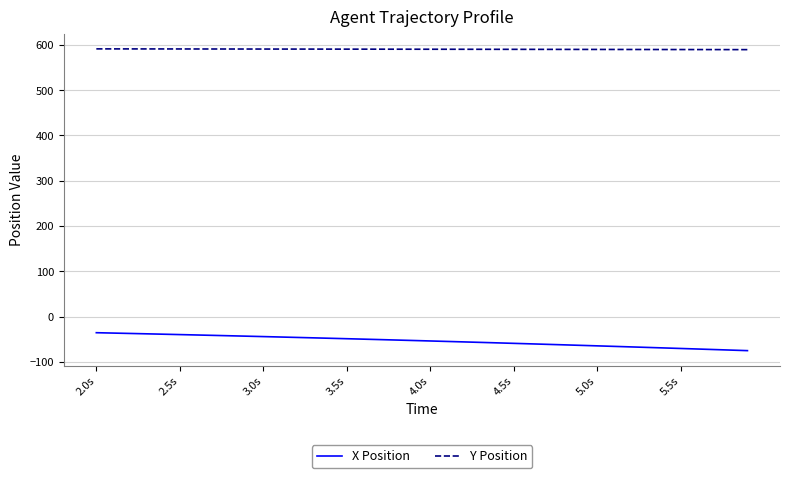

Which series has the largest range (max minus min)?

X Position